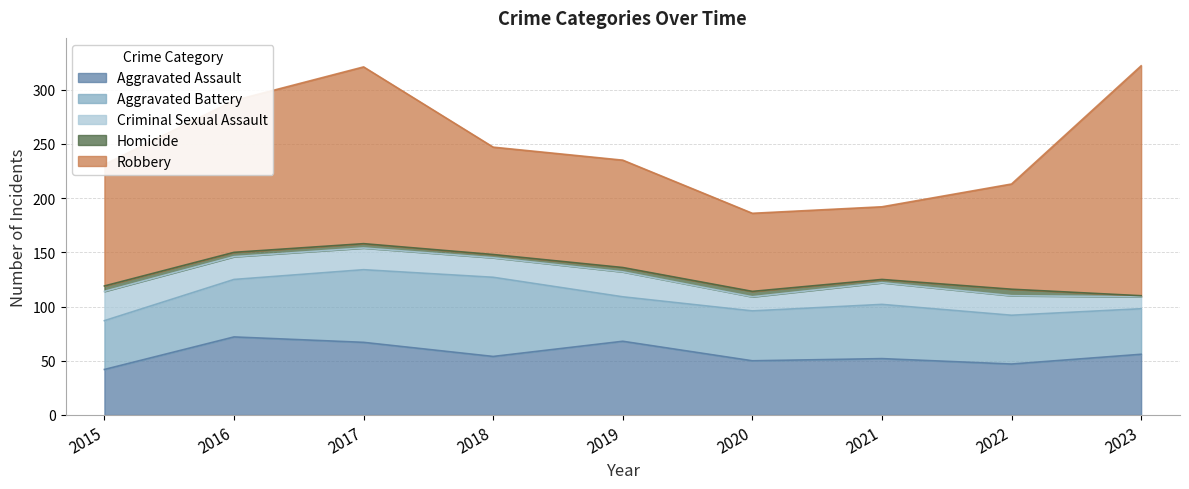

What is the minimum value for Criminal Sexual Assault?

11